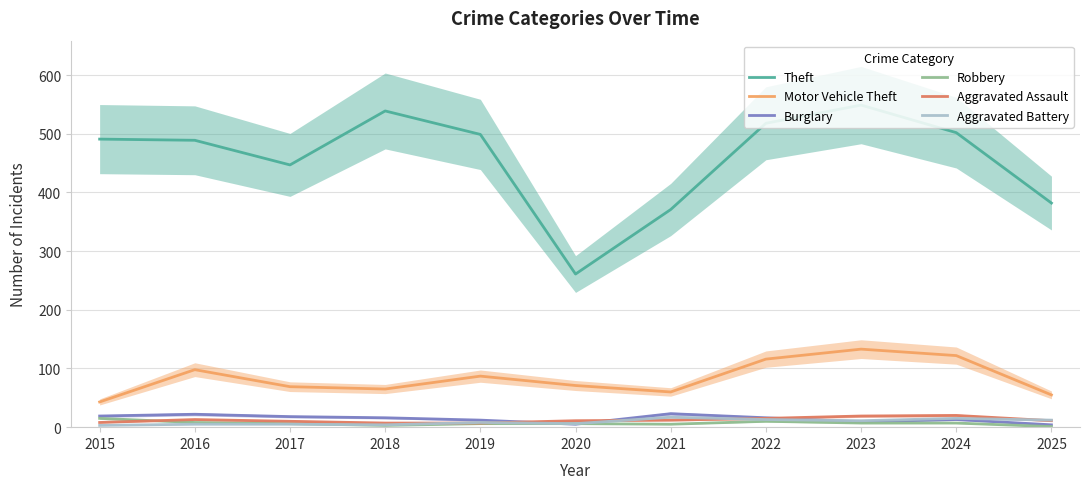

True or false: Burglary and Aggravated Assault intersect in this chart.

True